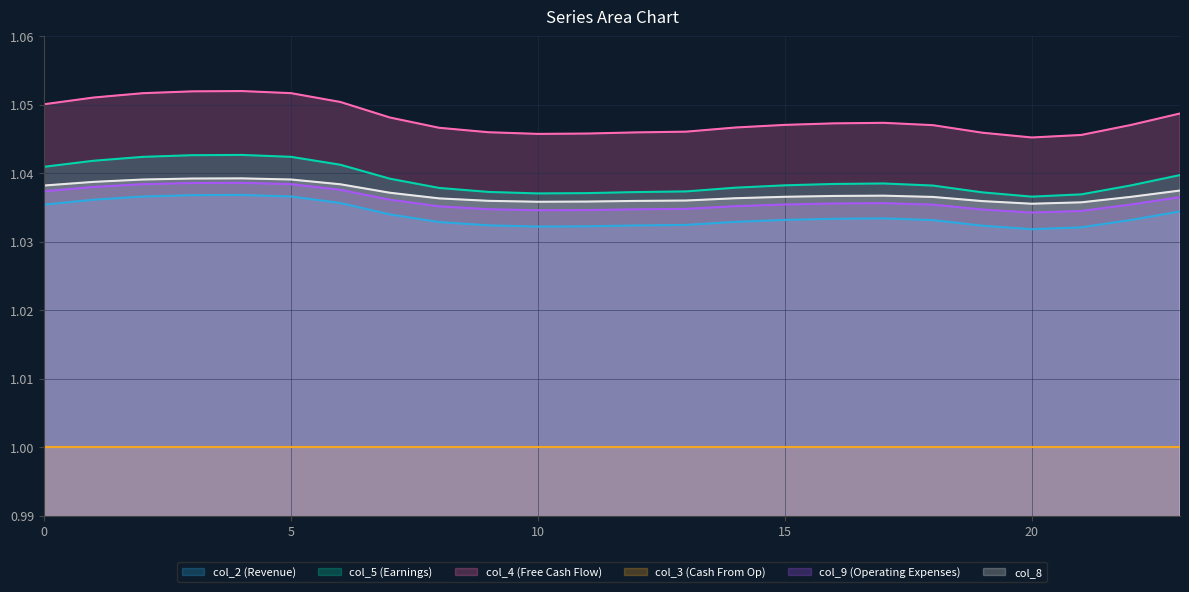

At which category does col_9 reach its first local valley?

10